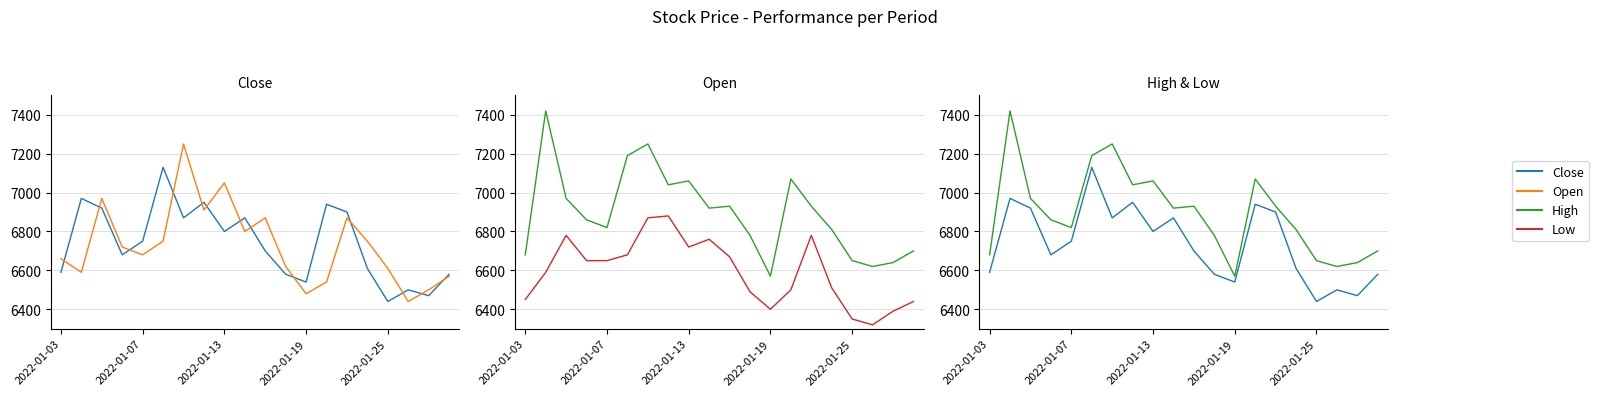

The value of High at 18 is 10623. True or false?

False